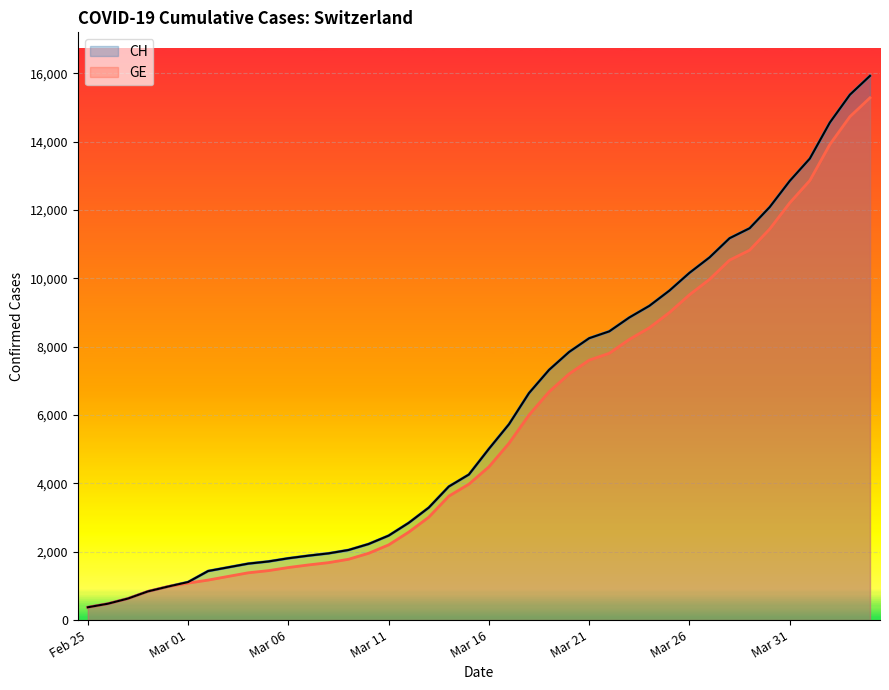

What is the spread (max minus min) of values at Mar 16?

527